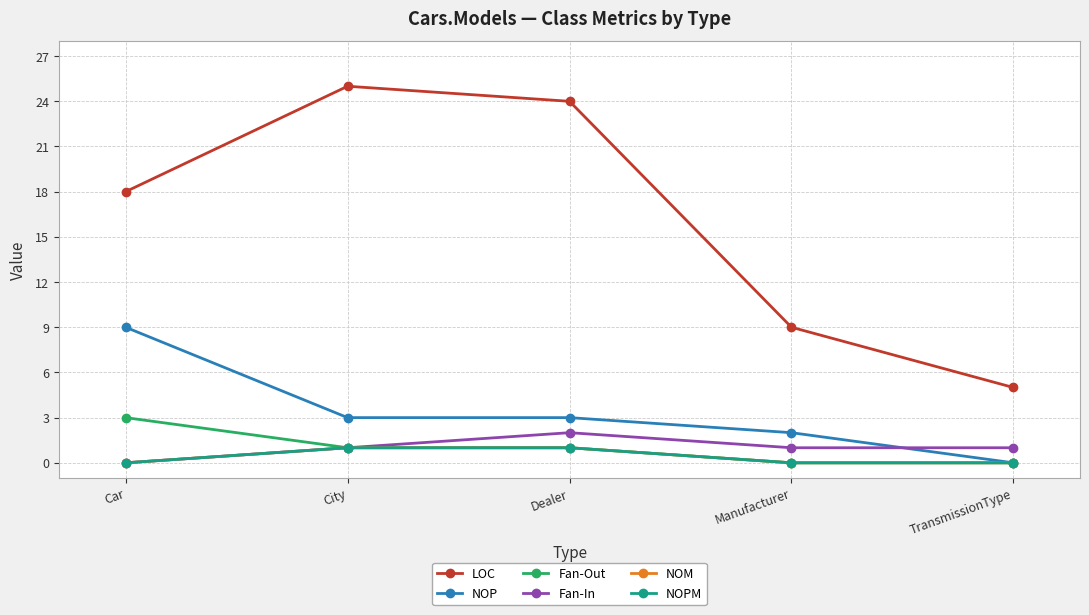

True or false: LOC and NOP intersect in this chart.

False